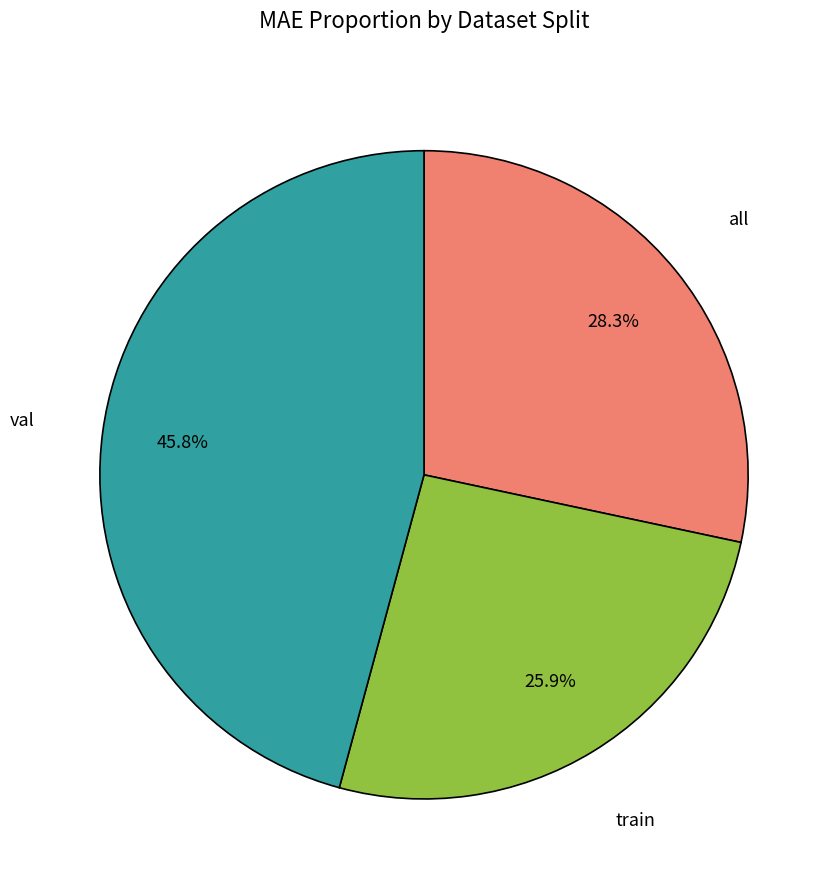

How many slices are in this pie chart?

3